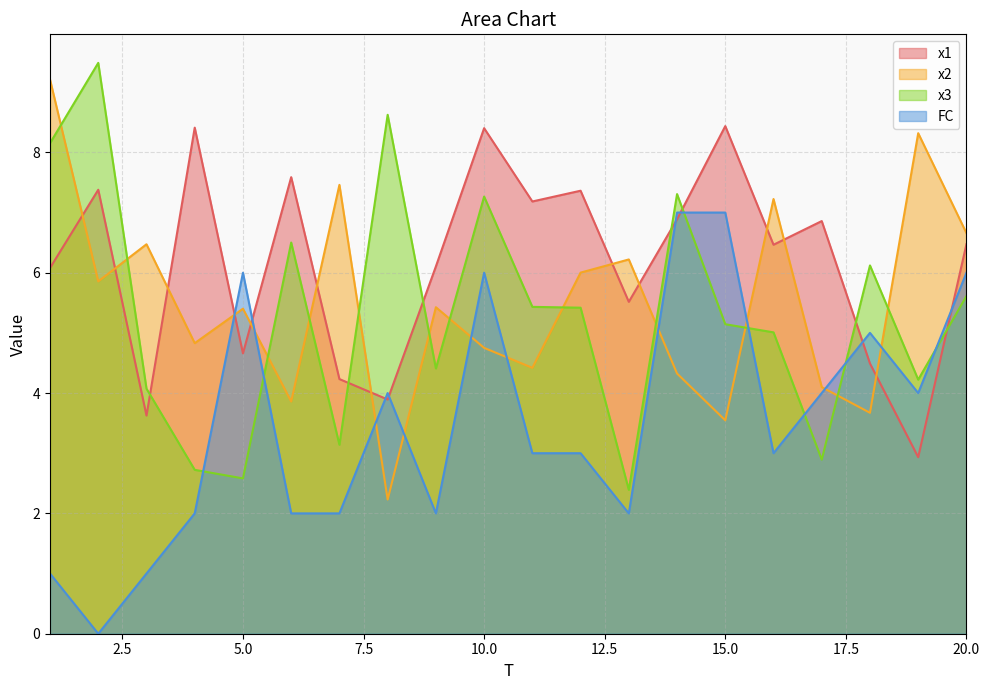

How many times do x1 and x2 cross each other?

12